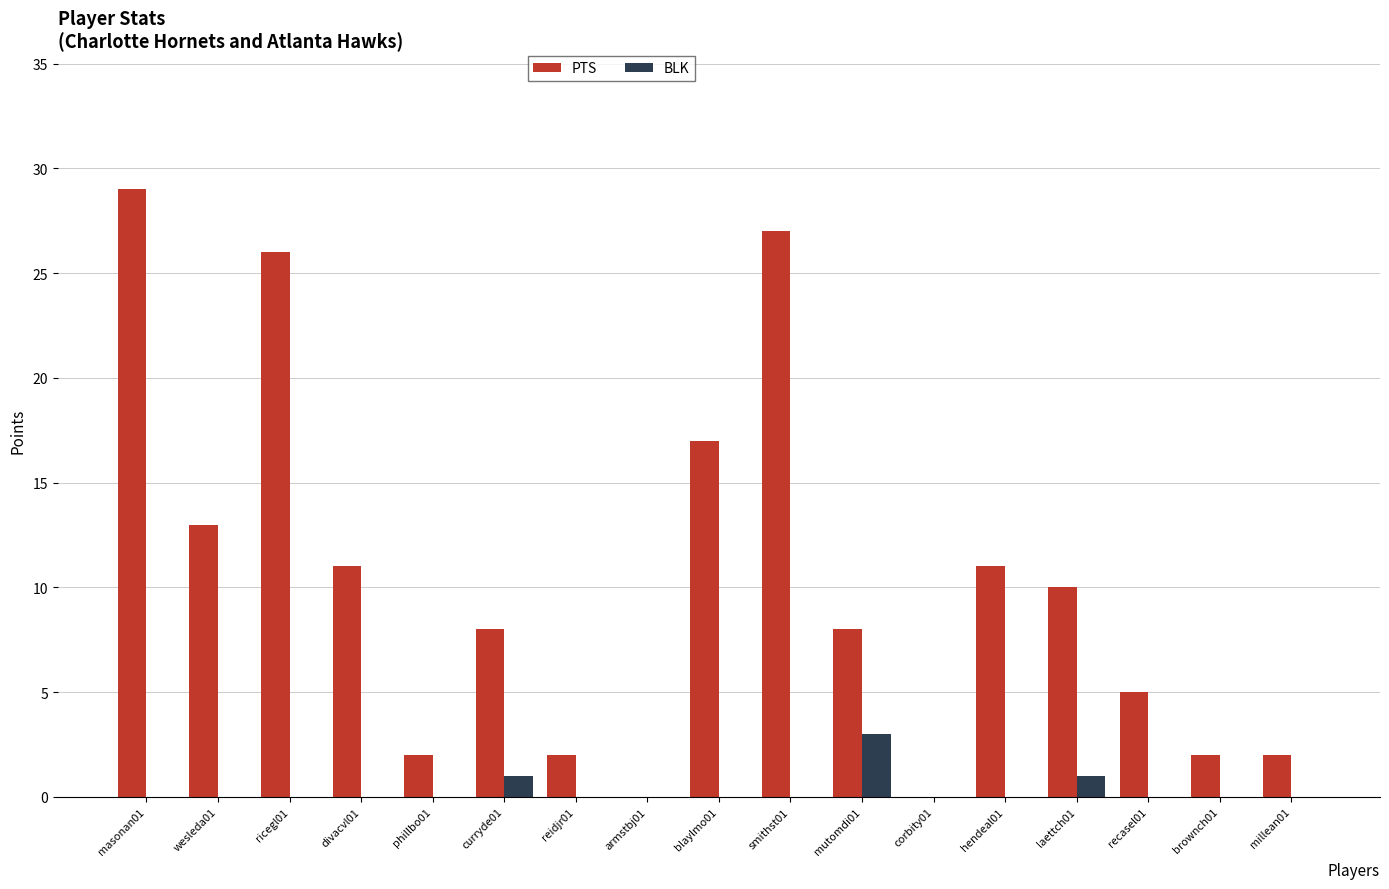

Reading left to right, extract all data points from this chart.

PTS: masonan01=29	wesleda01=13	ricegl01=26	divacvl01=11	phillbo01=2	curryde01=8	reidjr01=2	armstbj01=0	blaylmo01=17	smithst01=27	mutomdi01=8	corbity01=0	hendeal01=11	laettch01=10	recasel01=5	brownch01=2	millean01=2
BLK: masonan01=0	wesleda01=0	ricegl01=0	divacvl01=0	phillbo01=0	curryde01=1	reidjr01=0	armstbj01=0	blaylmo01=0	smithst01=0	mutomdi01=3	corbity01=0	hendeal01=0	laettch01=1	recasel01=0	brownch01=0	millean01=0